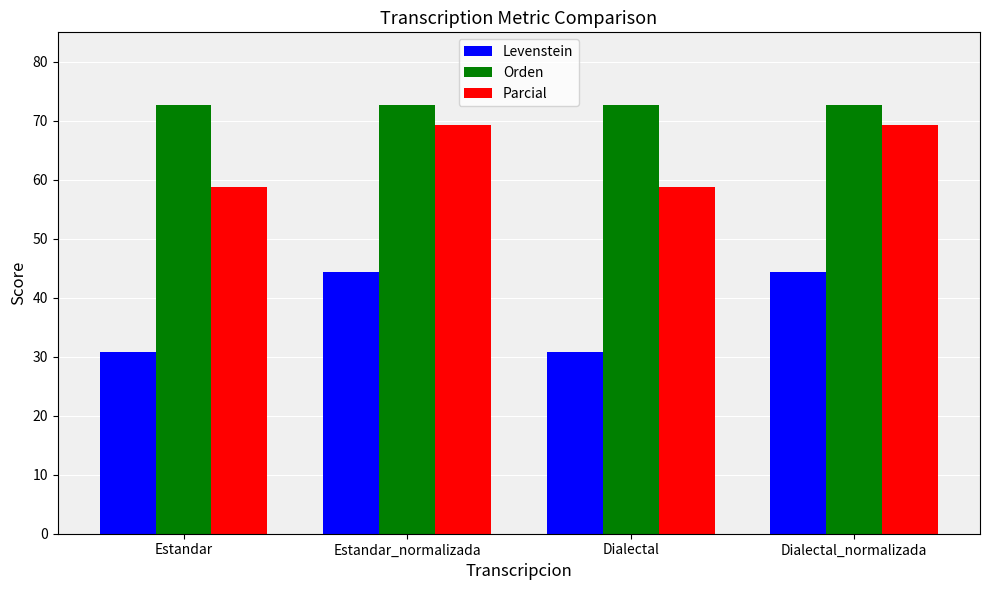

What is the spread (max minus min) of values at Estandar?

42.0